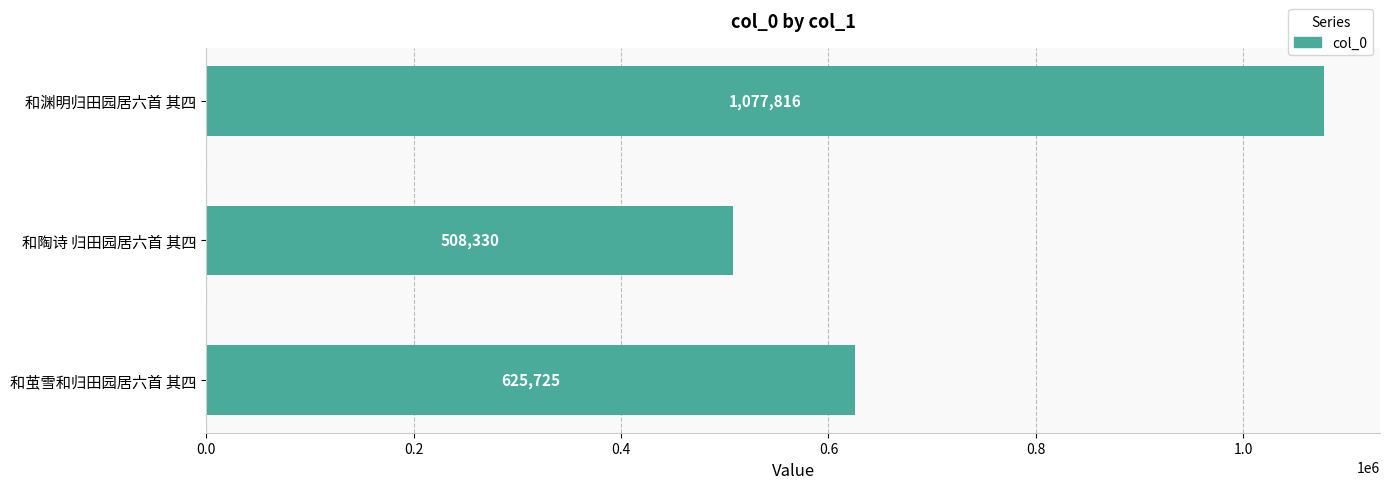

Reading bottom to top, transcribe all the data shown in this chart.

625725	508330	1077816